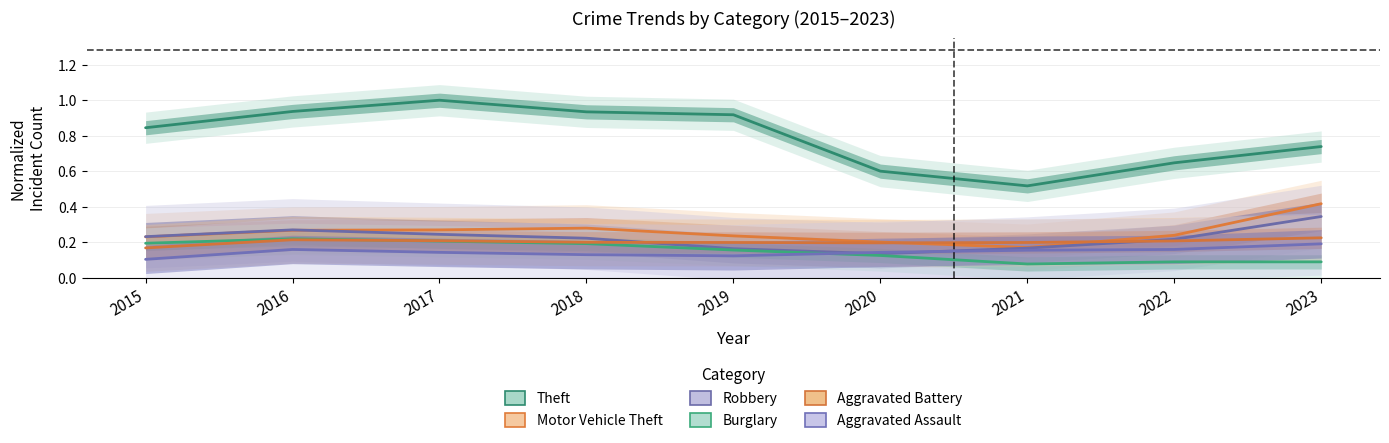

List the labels in order of Robbery value, smallest first.

2020, 2019, 2021, 2022, 2018, 2015, 2017, 2016, 2023